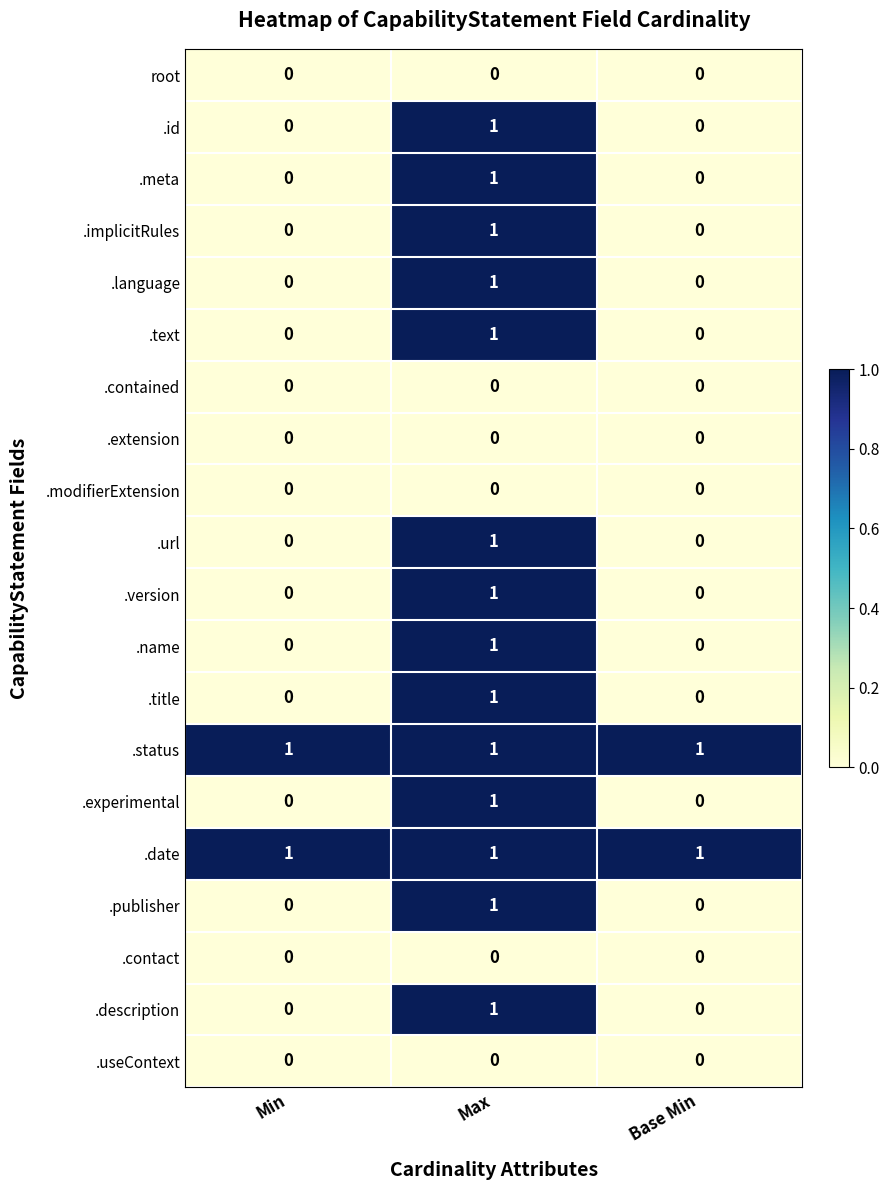

The value of .language at Max is 1. True or false?

True